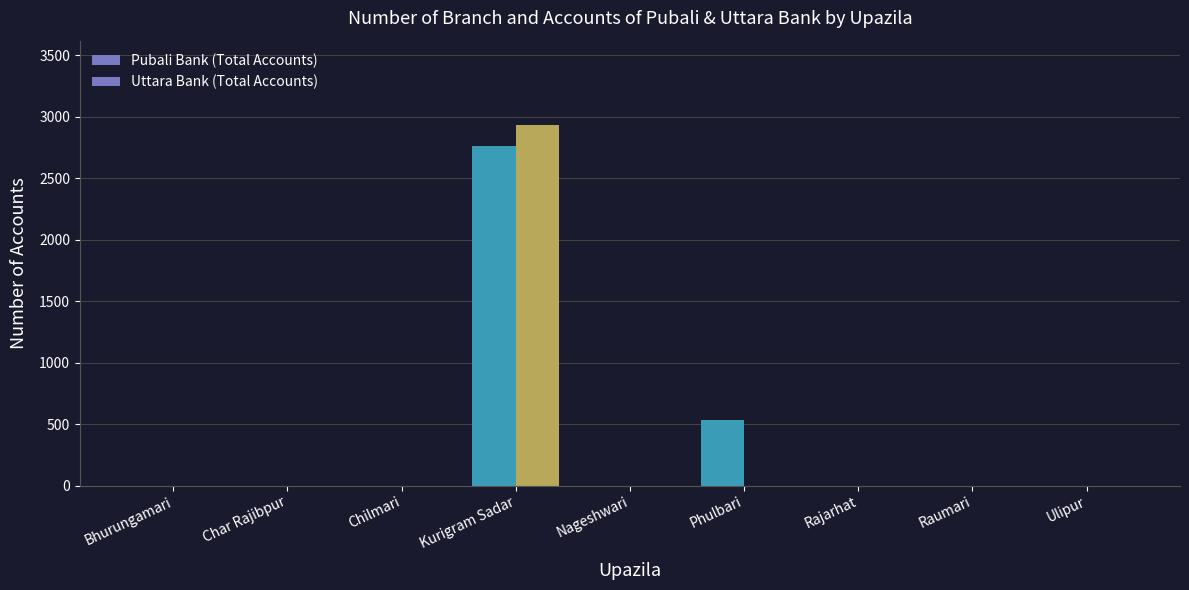

Rank the series by their average value, from lowest to highest.

Uttara Bank (Total Accounts), Pubali Bank (Total Accounts)